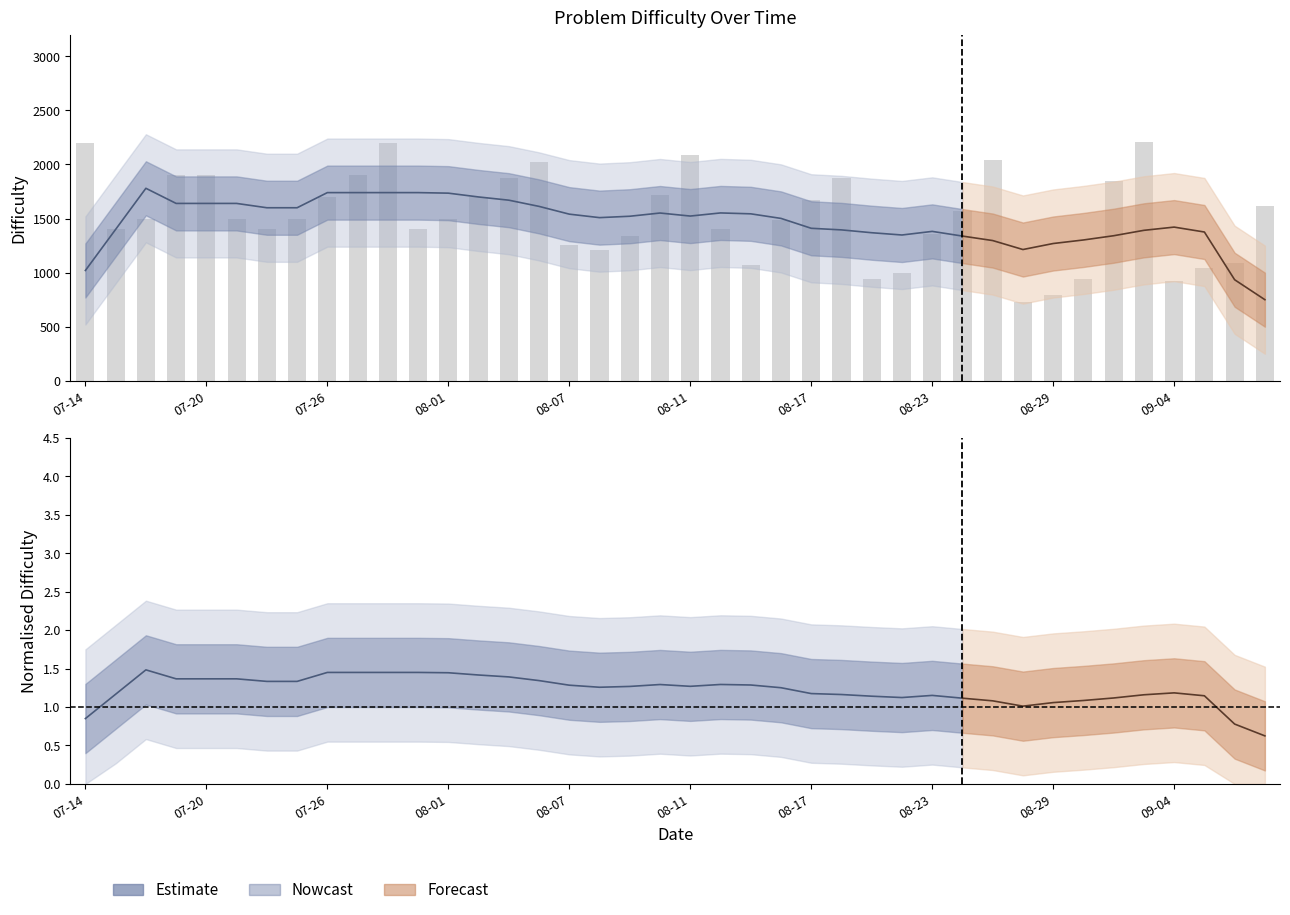

True or false: the data shows 915 at 07-20.

False